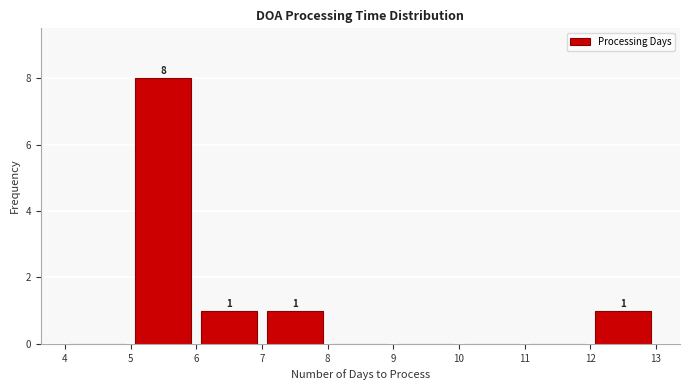

Over which range of the x-axis is the bar tallest?

5 to 6